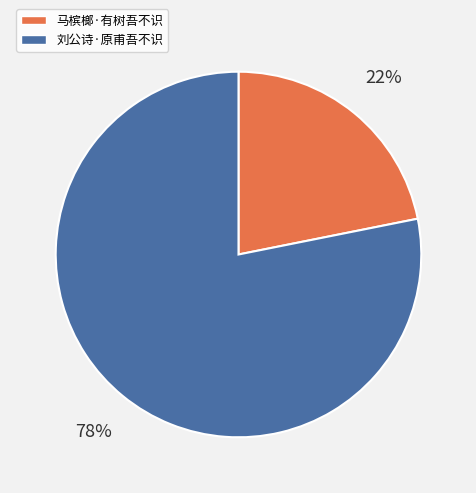

The 刘公诗·原甫吾不识 slice represents 64% of the pie. True or false?

False